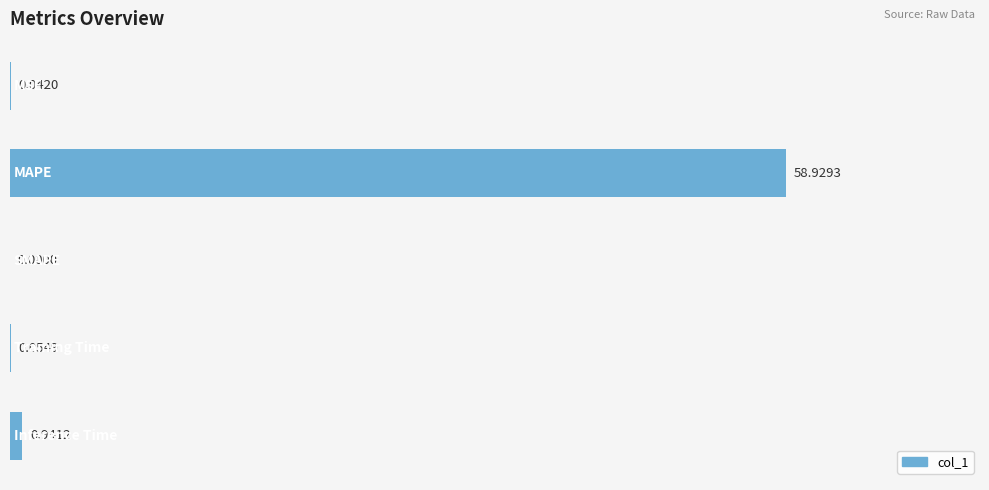

Count the number of categories in the chart.

5